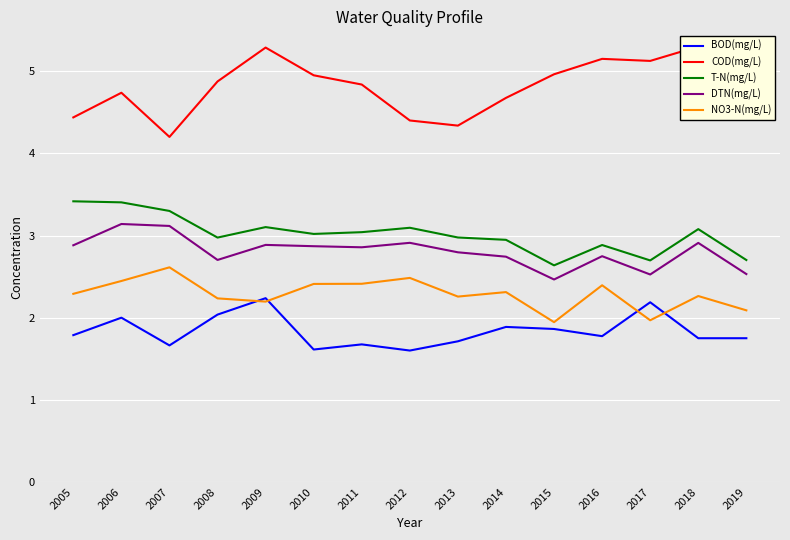

True or false: T-N(mg/L) and NO3-N(mg/L) cross at least once.

False